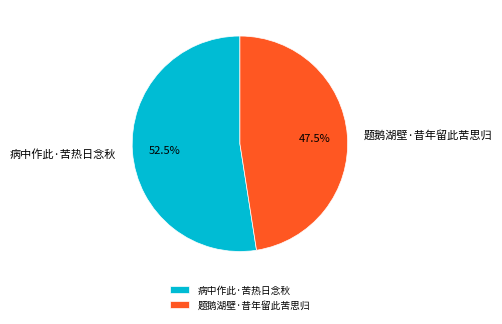

Does 病中作此·苦热日念秋 account for over 50% of the chart?

Yes